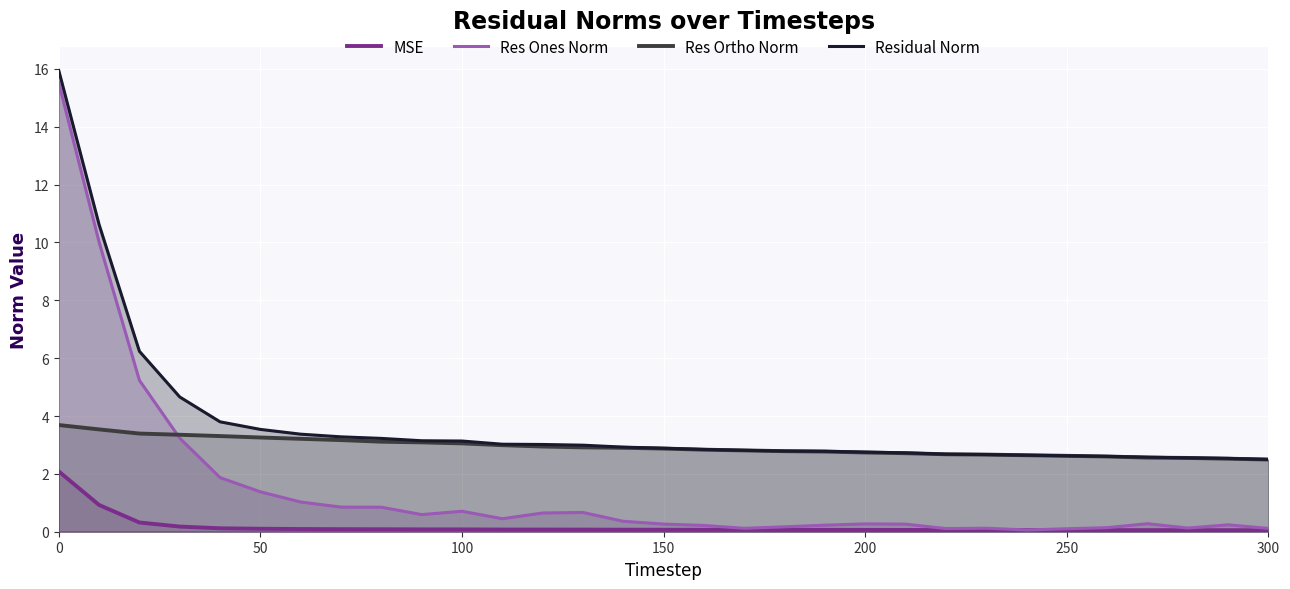

Rank the series by their maximum value, from lowest to highest.

MSE, Res Ortho Norm, Res Ones Norm, Residual Norm